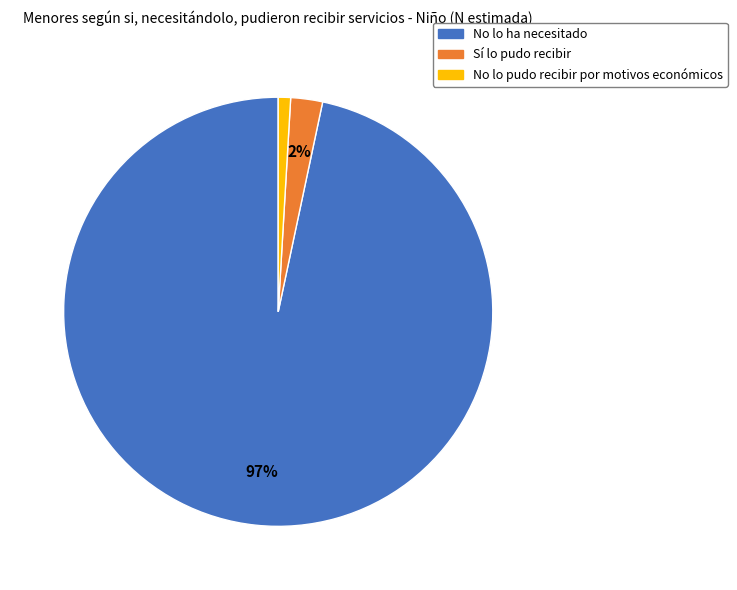

Is it true that No lo ha necesitado is 97% of the pie?

True